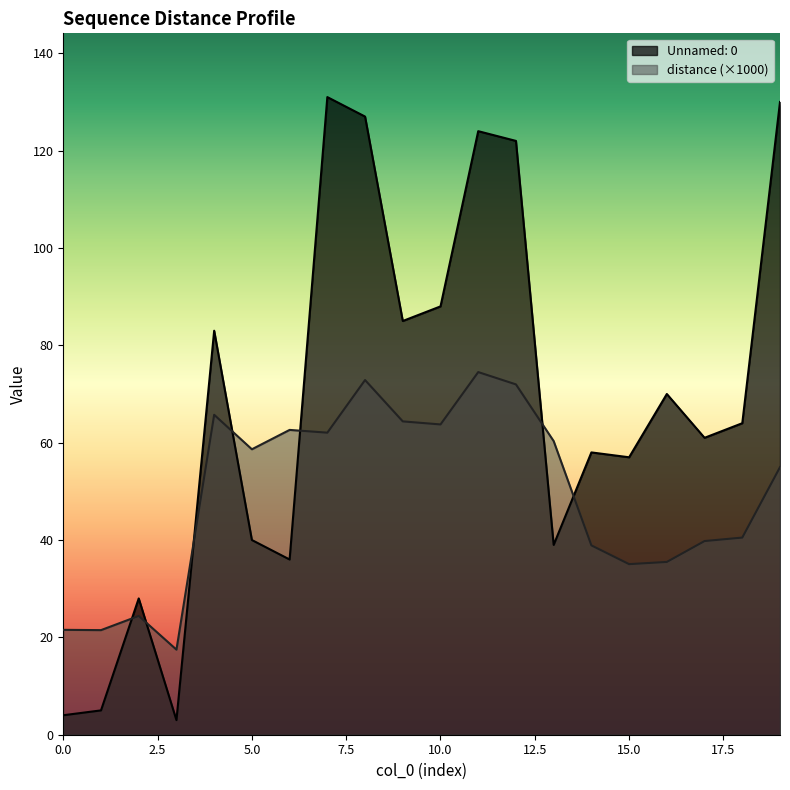

Between which two adjacent categories do distance and Unnamed: 0 first intersect?

1 and 2